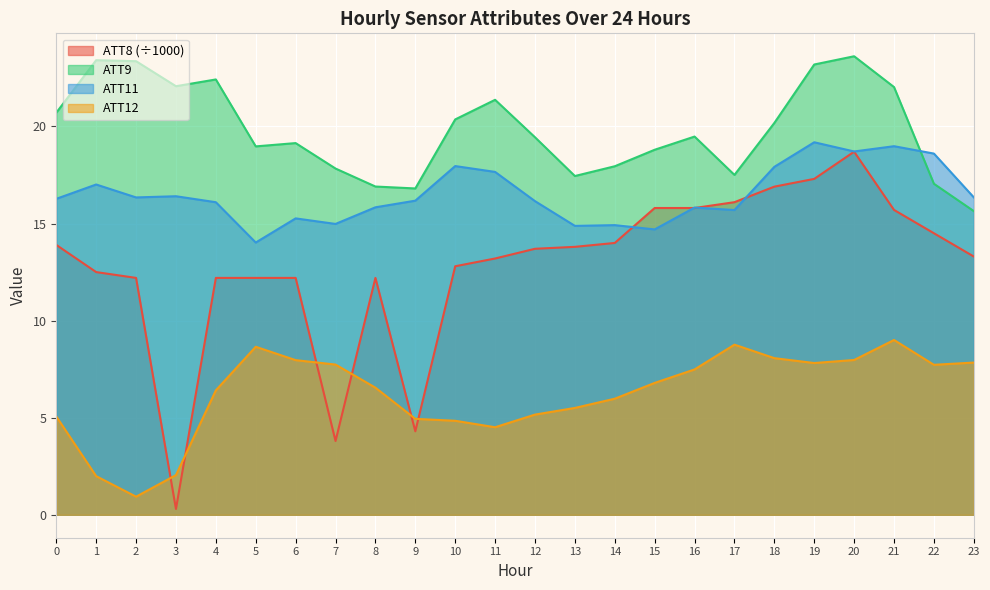

List the series in order of their overall mean, highest first.

ATT9, ATT11, ATT8 (÷1000), ATT12